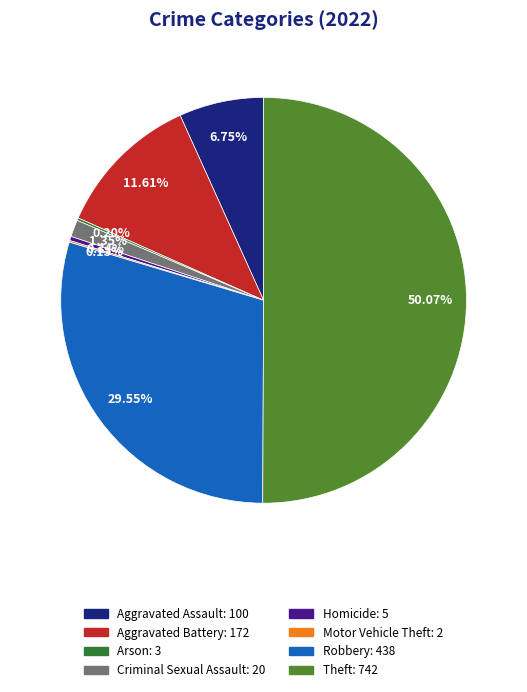

Combined, do Aggravated Battery: 172 and Theft: 742 account for over 50%?

Yes